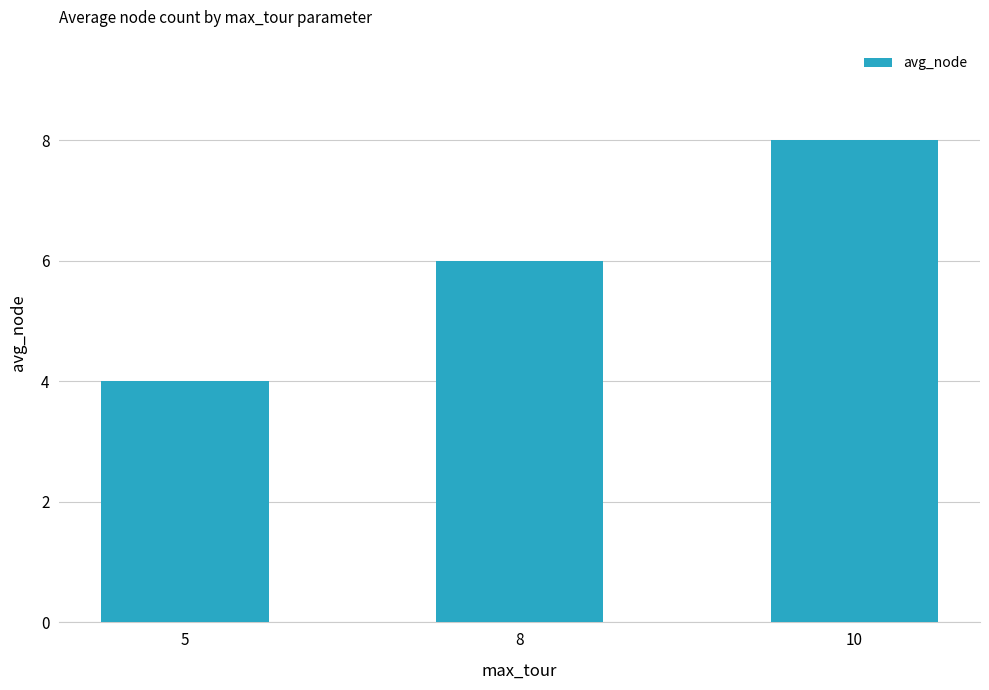

What is the change in value from 5 to 10?

+4